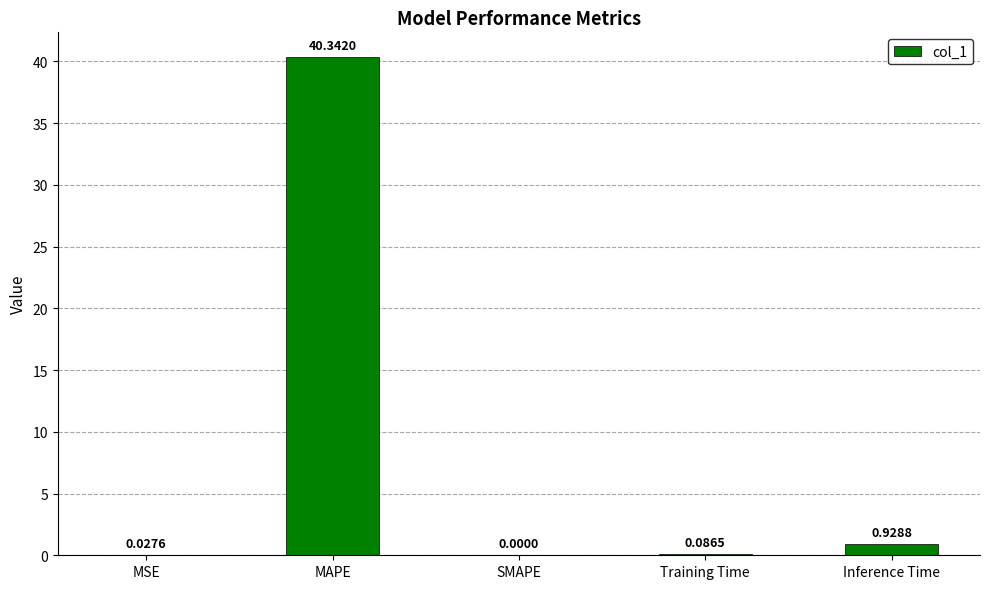

What is the change in value from MSE to Training Time?

+0.1